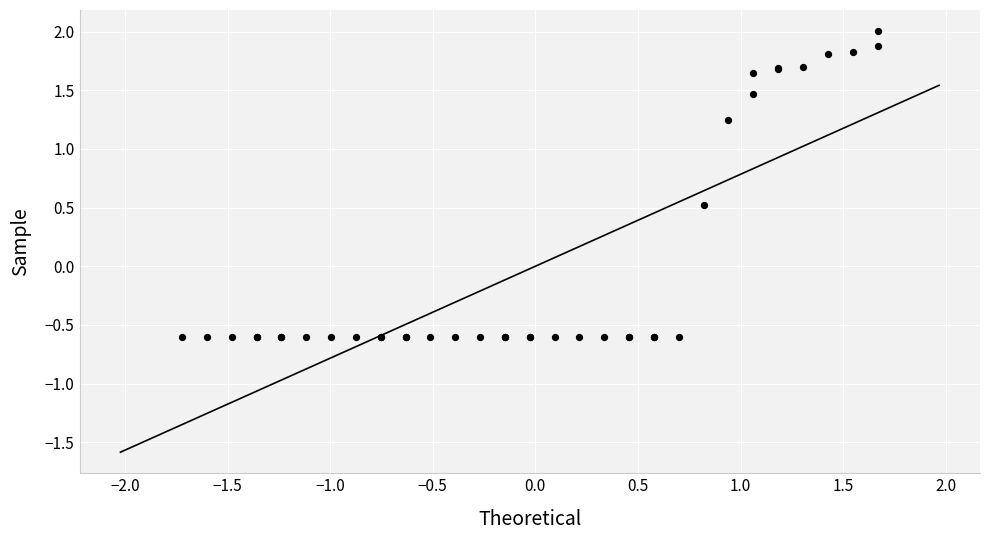

What Y value in the scatter plot is closest to 0?

0.5